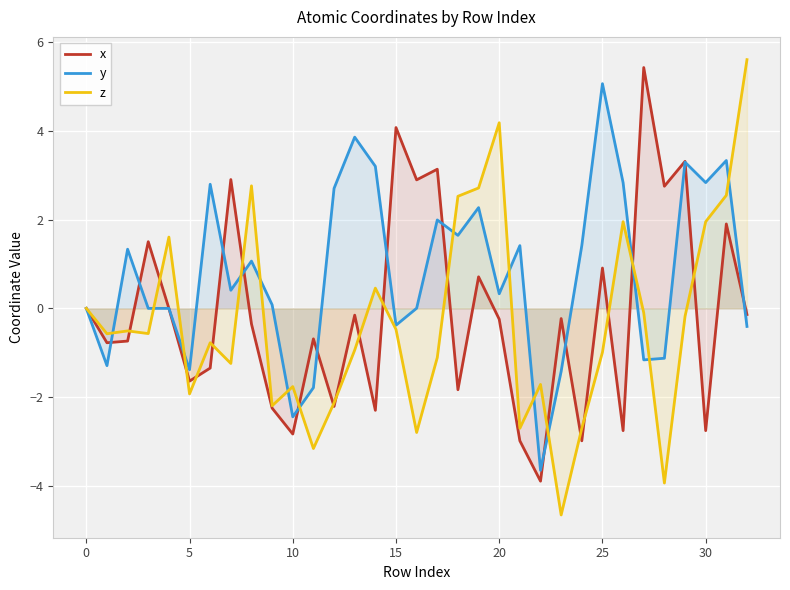

Between 26 and 18, which is larger?

18